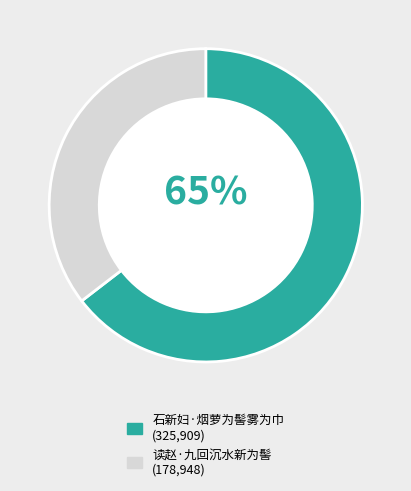

Is it true that 石新妇·烟萝为髻雾为巾 is 65% of the pie?

True